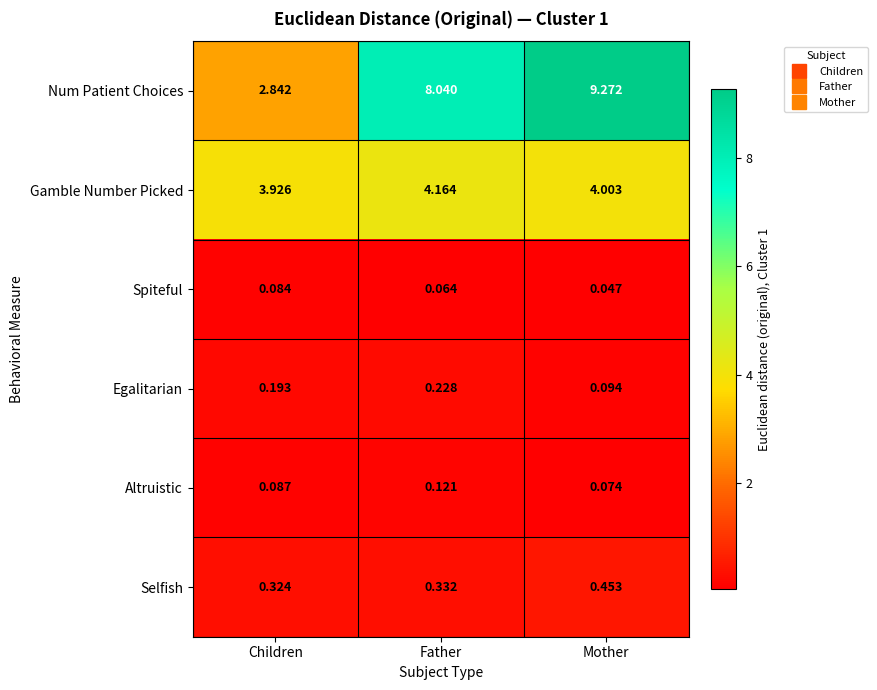

Which series has the largest range (max minus min)?

Num Patient Choices